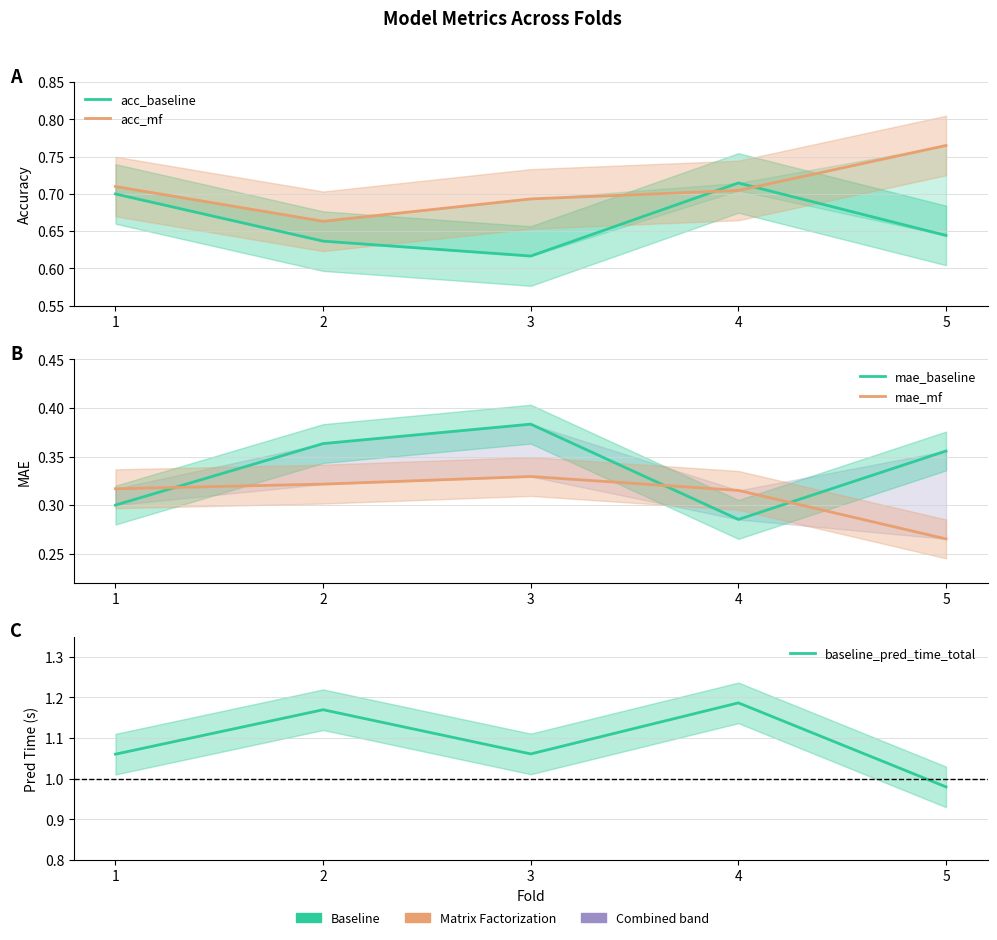

True or false: mae_mf has more than 2 interior local peaks.

False